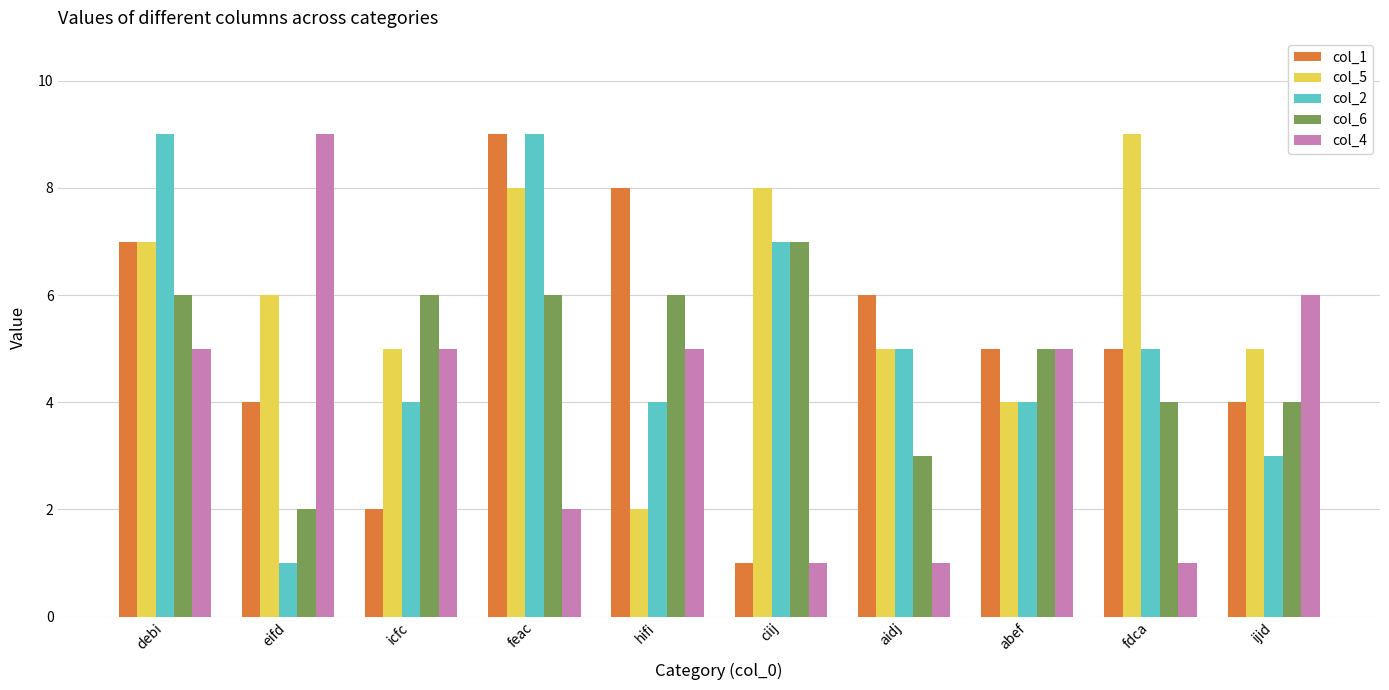

What is the difference between the second highest and second lowest values in the col_5 series?

4